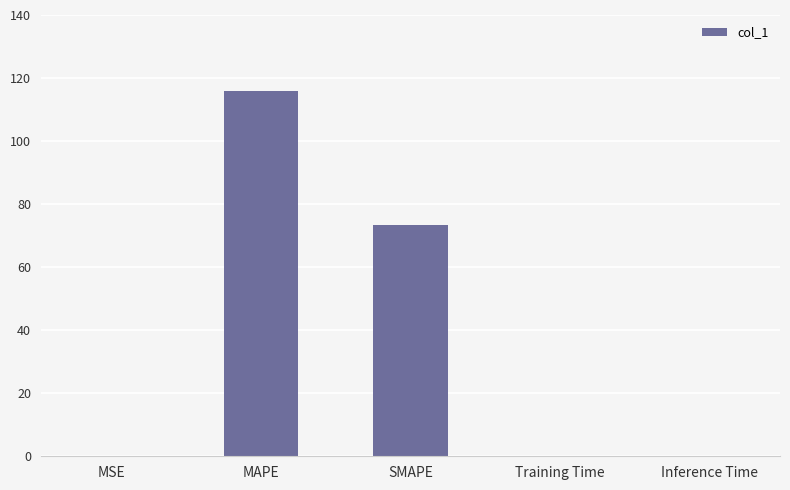

The chart shows a value of 0.0 at Training Time. True or false?

True